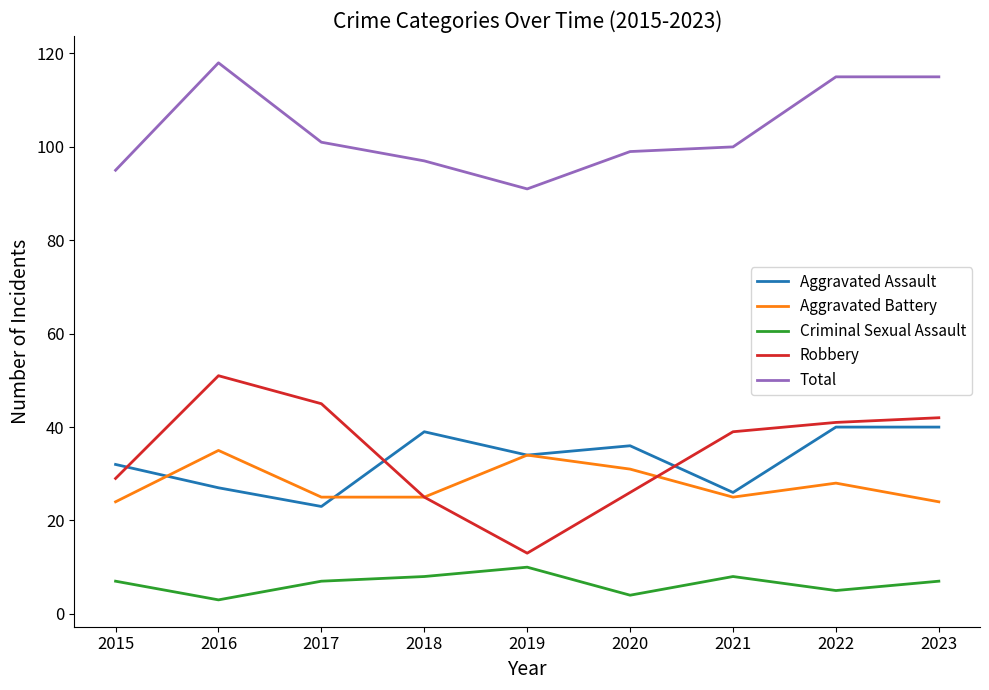

Which series has the largest total across all categories?

Total